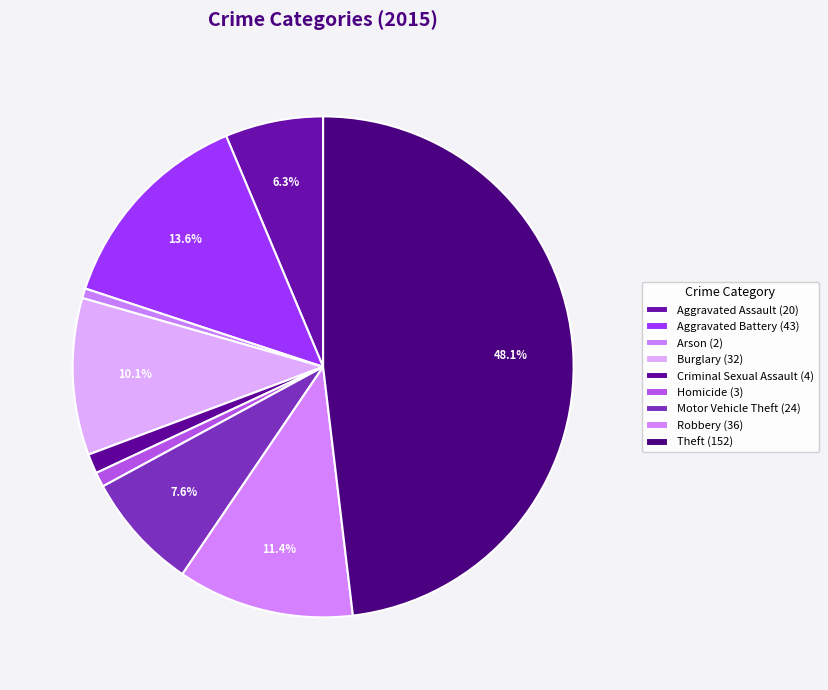

Does Burglary account for over 50% of the chart?

No